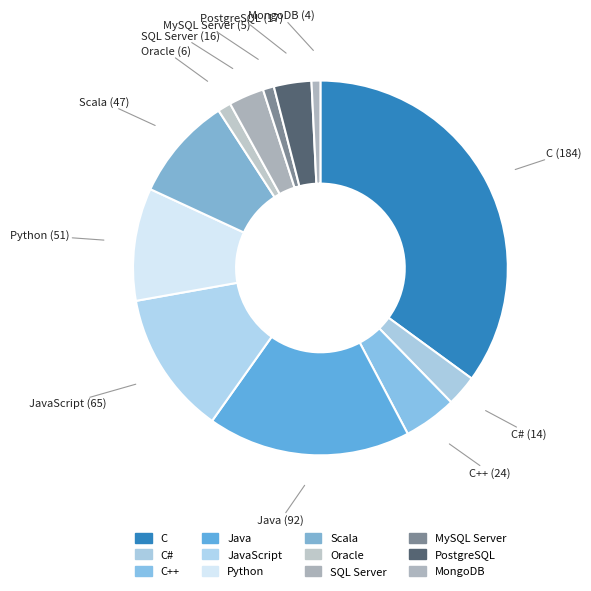

True or false: MongoDB accounts for 1% of the total.

True